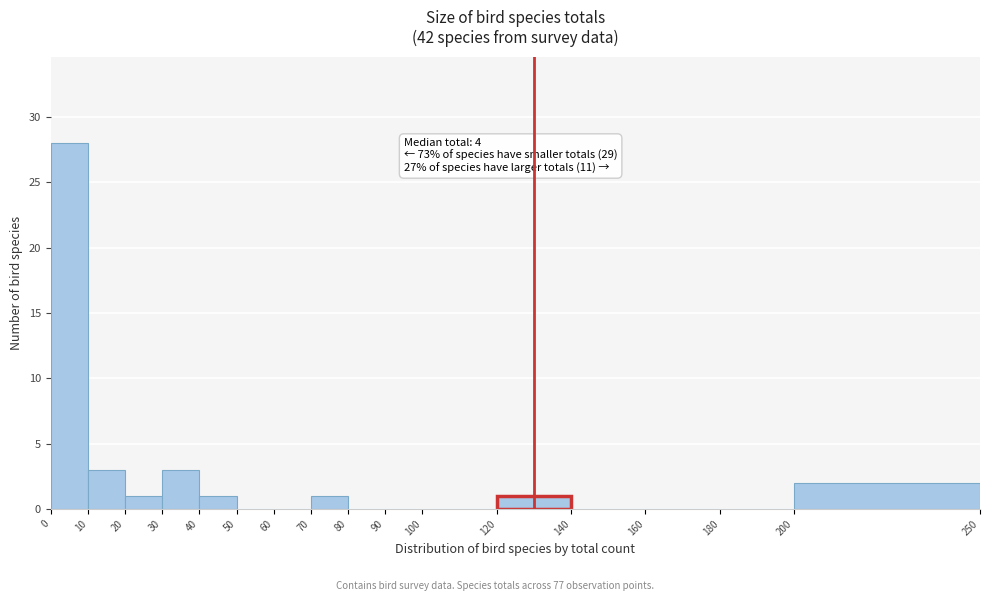

Over which range of the x-axis is the bar tallest?

0 to 10